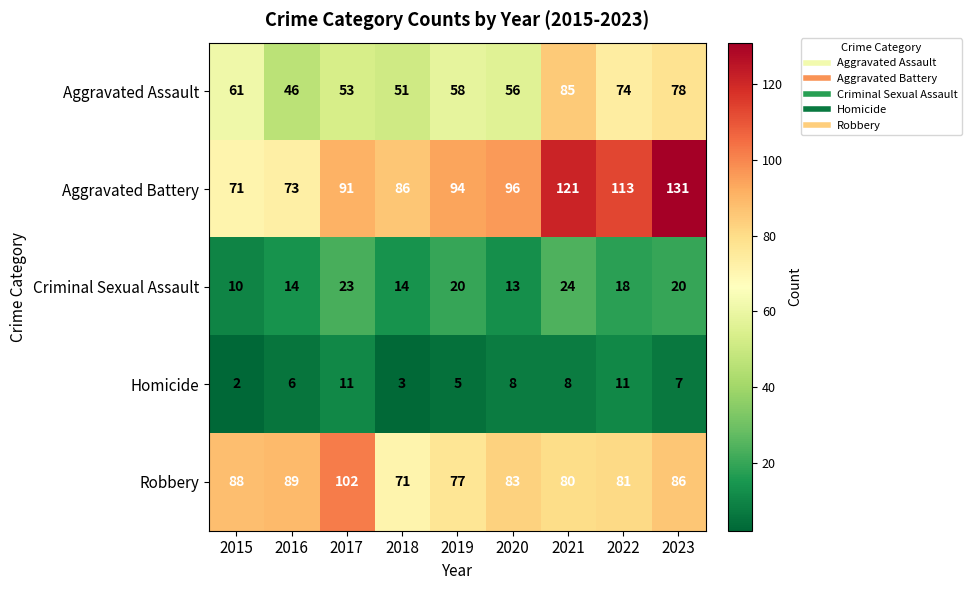

Is it true that Aggravated Battery equals 131 at 2023?

True